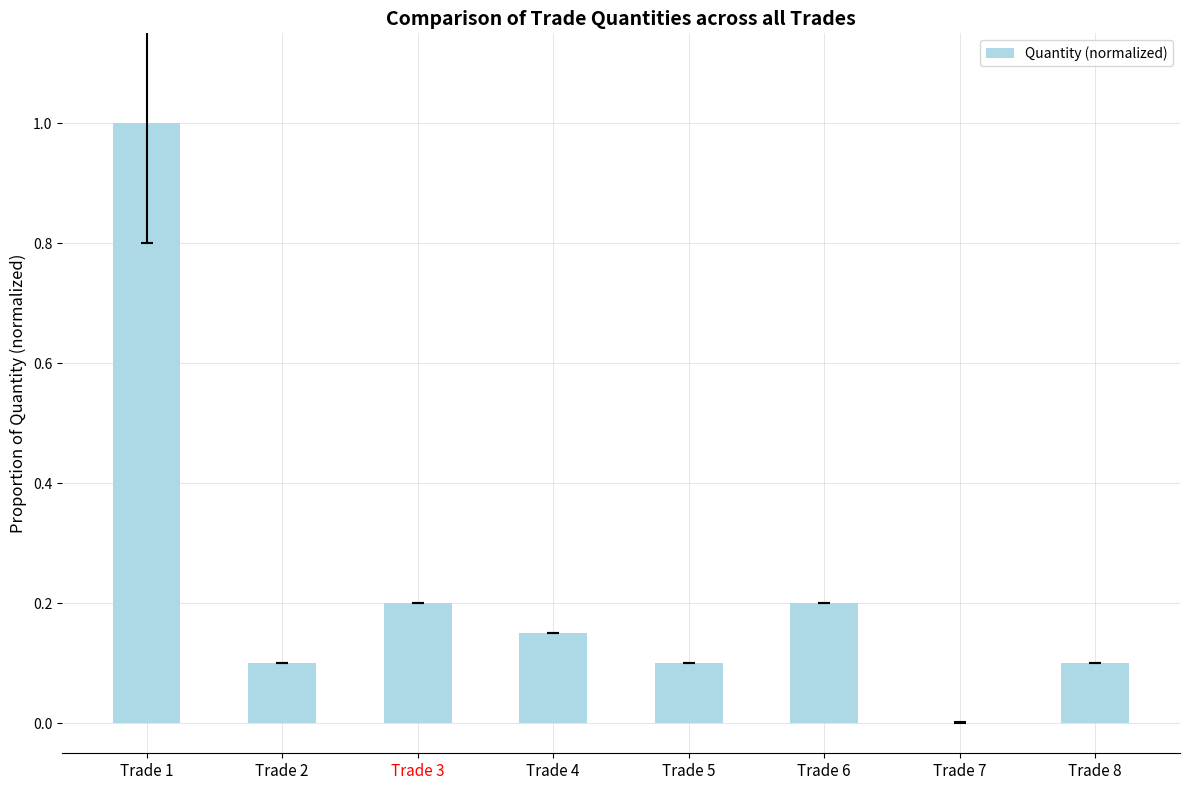

Which category has the highest value across all series?

Trade 1